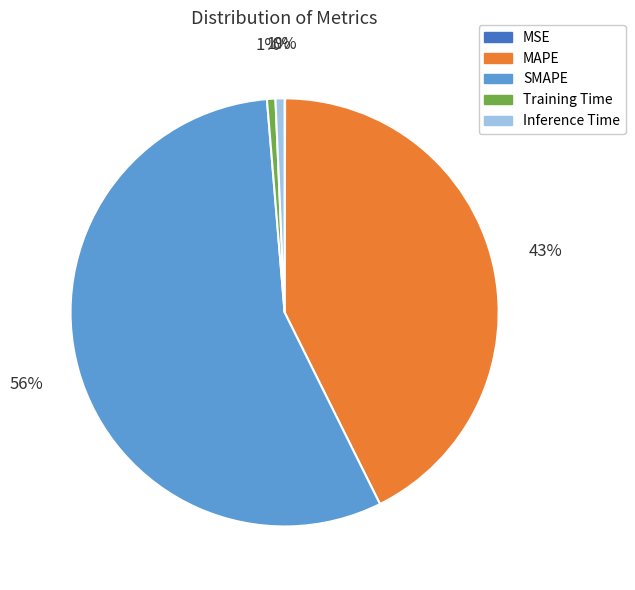

Is there any slice that represents more than half of the pie?

Yes